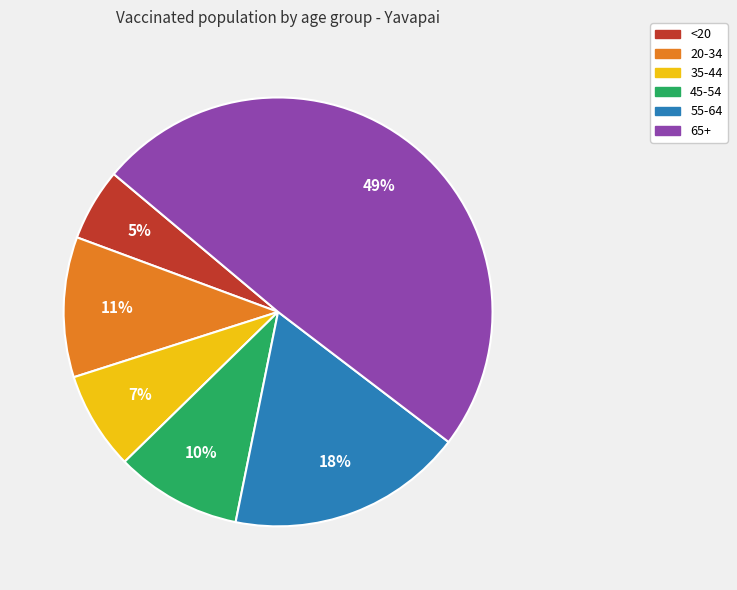

Which category has the smallest portion of the pie?

<20